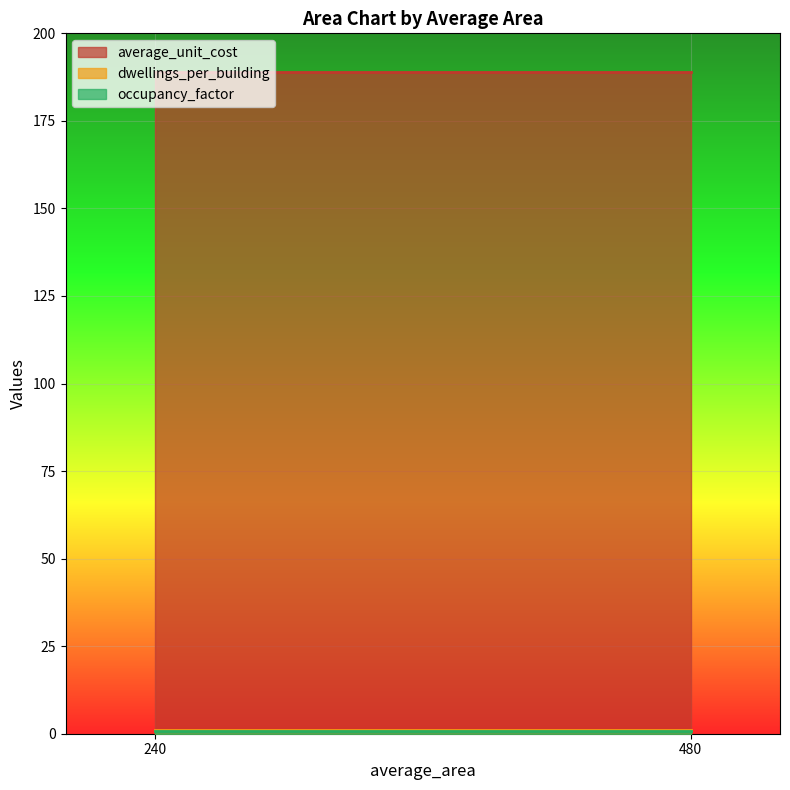

True or false: occupancy_factor and dwellings_per_building cross at least once.

False